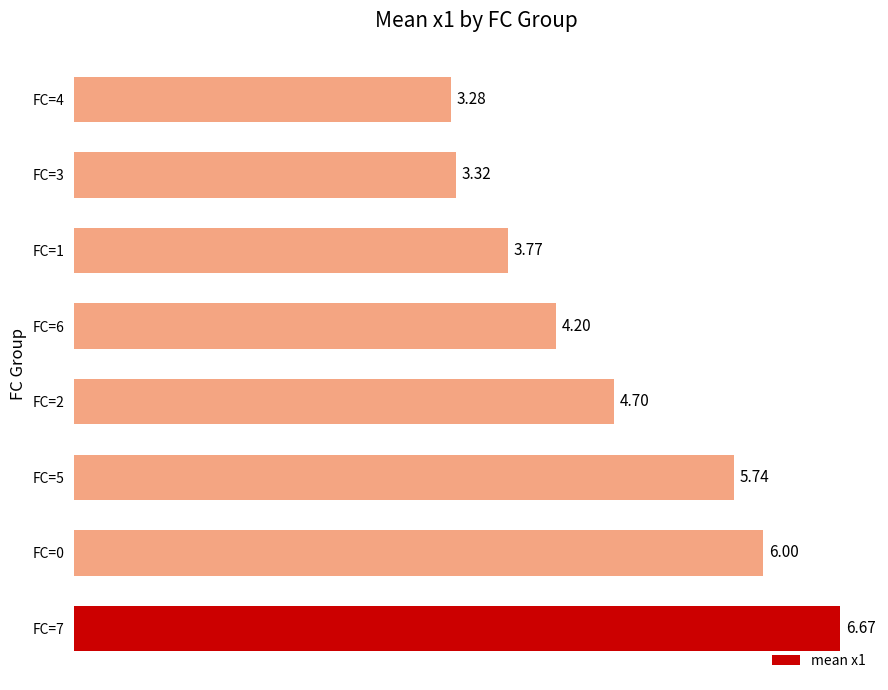

Rank the categories by value from highest to lowest.

FC=7, FC=0, FC=5, FC=2, FC=6, FC=1, FC=3, FC=4